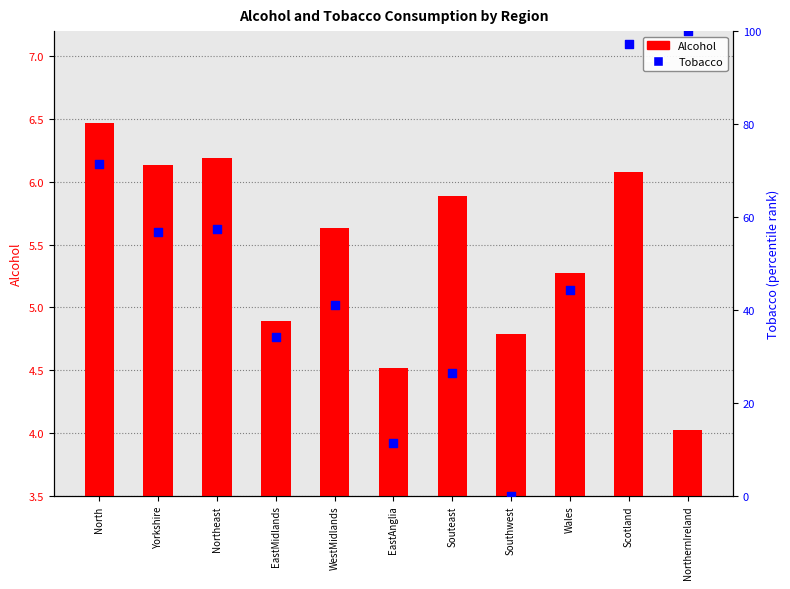

Which series has the widest spread of Y values?

Tobacco